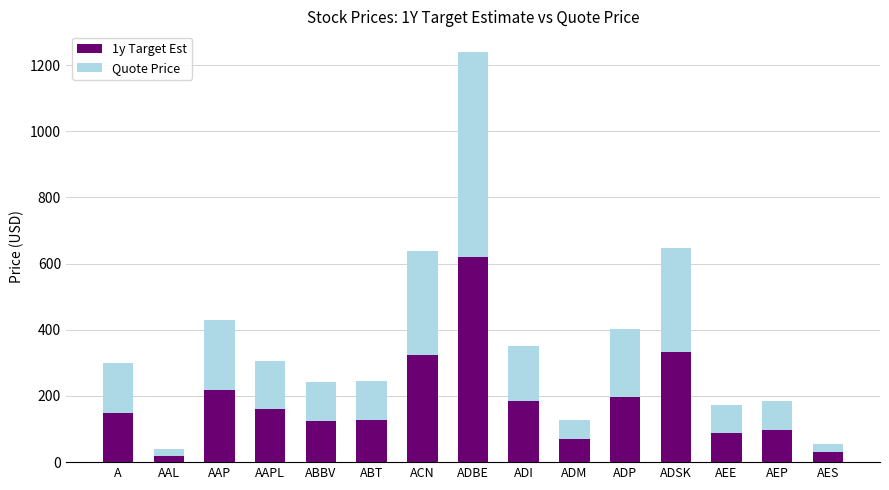

The value of 1y Target Est at AEP is 97.2. True or false?

True